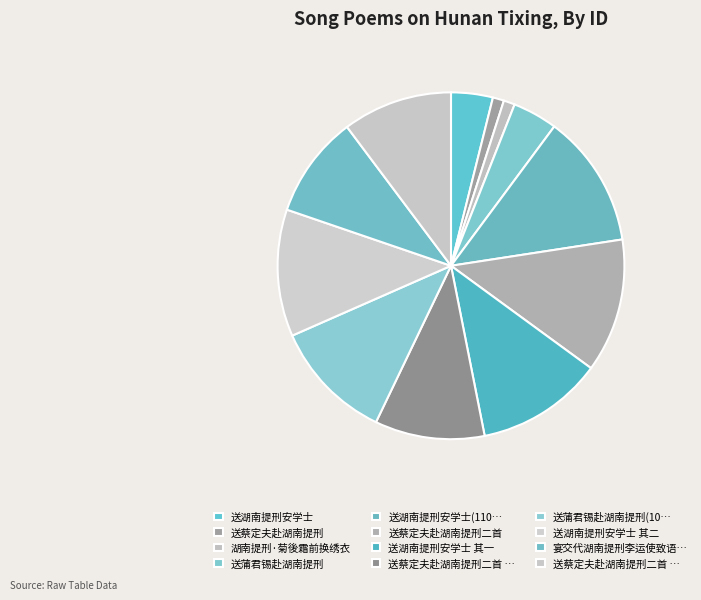

How many slices are in this pie chart?

12